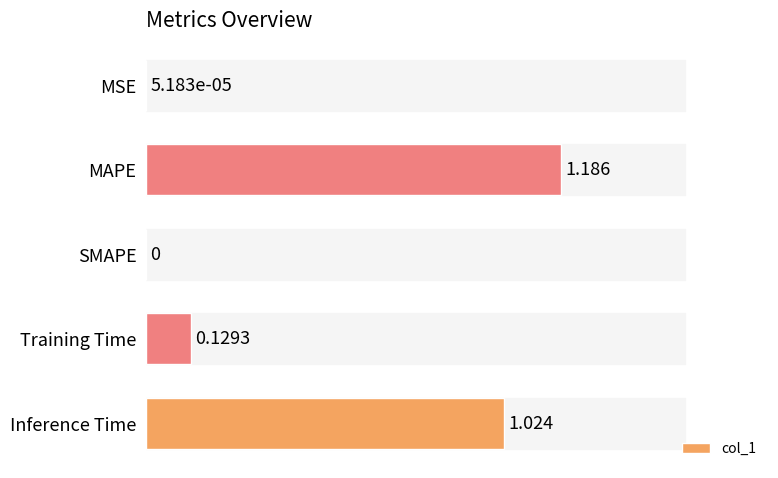

At which label is the value closest to 0?

SMAPE